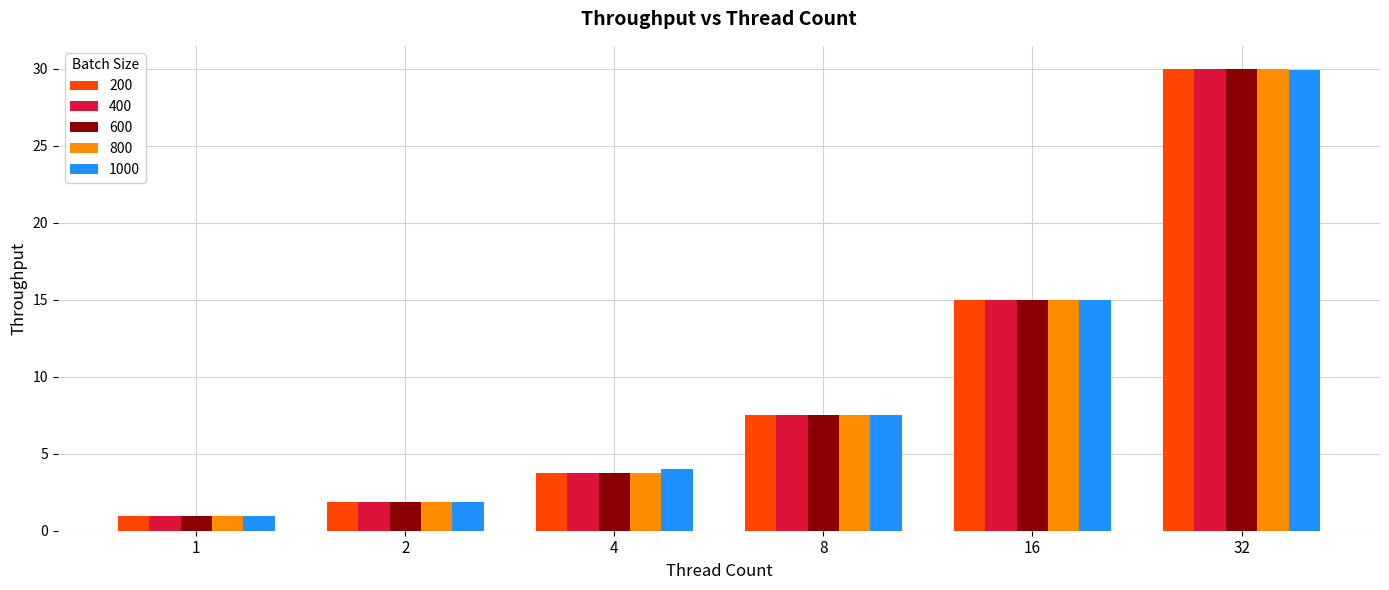

How many series are shown in this chart?

5